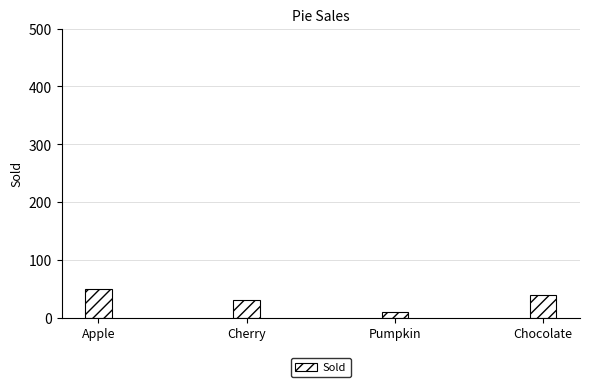

List the labels in order of value, smallest first.

Pumpkin, Cherry, Chocolate, Apple